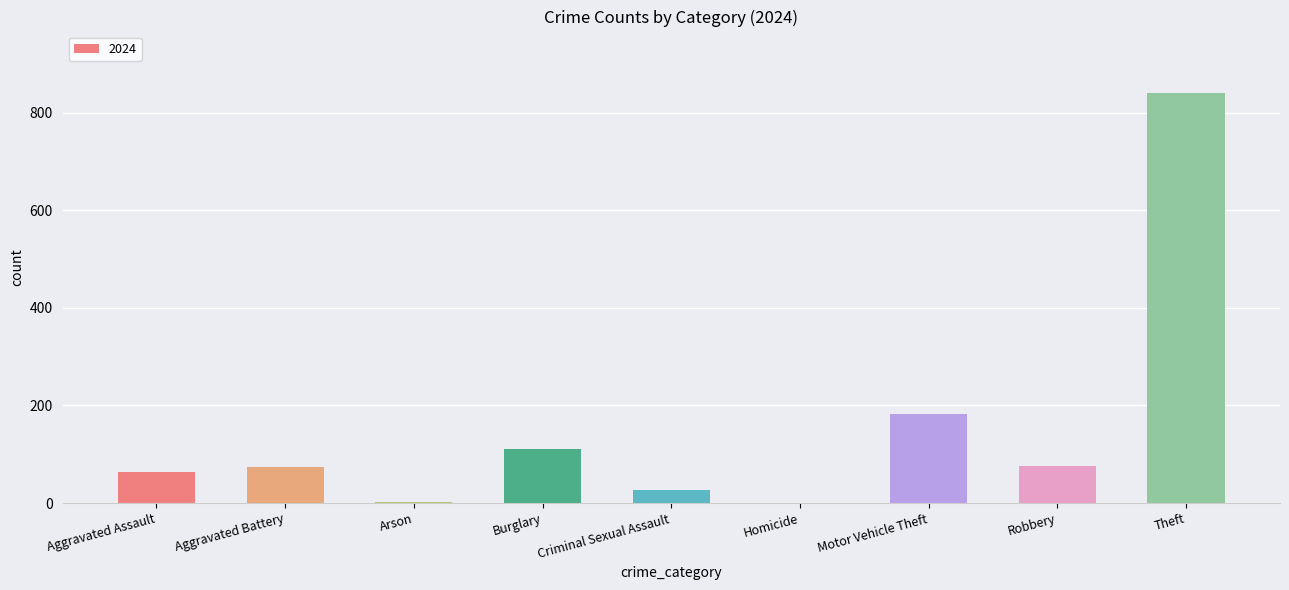

Where is the data nearest to the value 420?

Motor Vehicle Theft